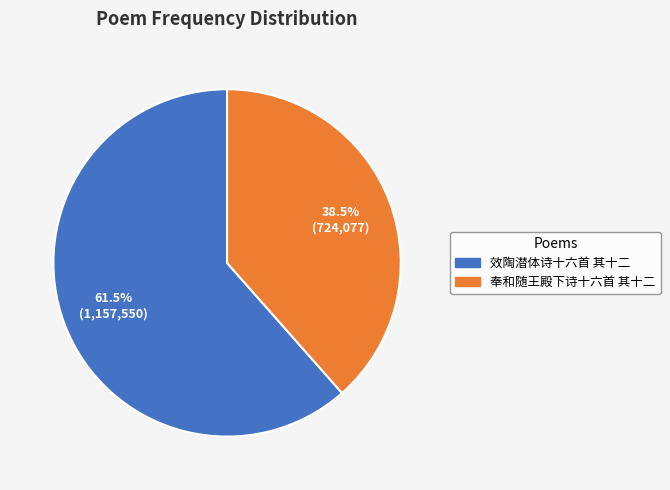

True or false: 奉和随王殿下诗十六首 其十二 accounts for 47% of the total.

False